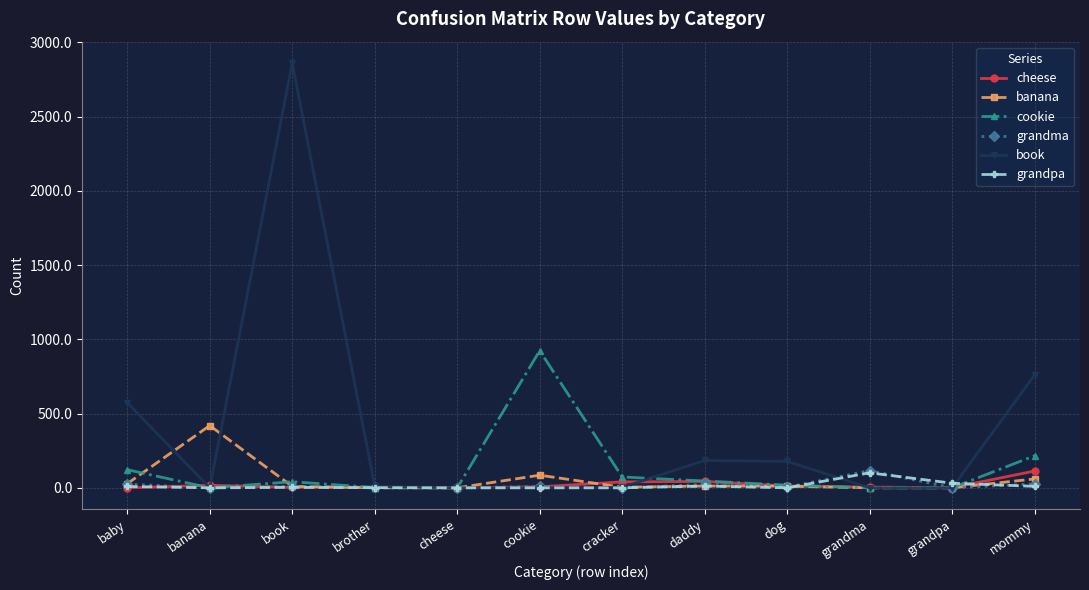

What is the sum of the cheese values at grandma and cracker?

45